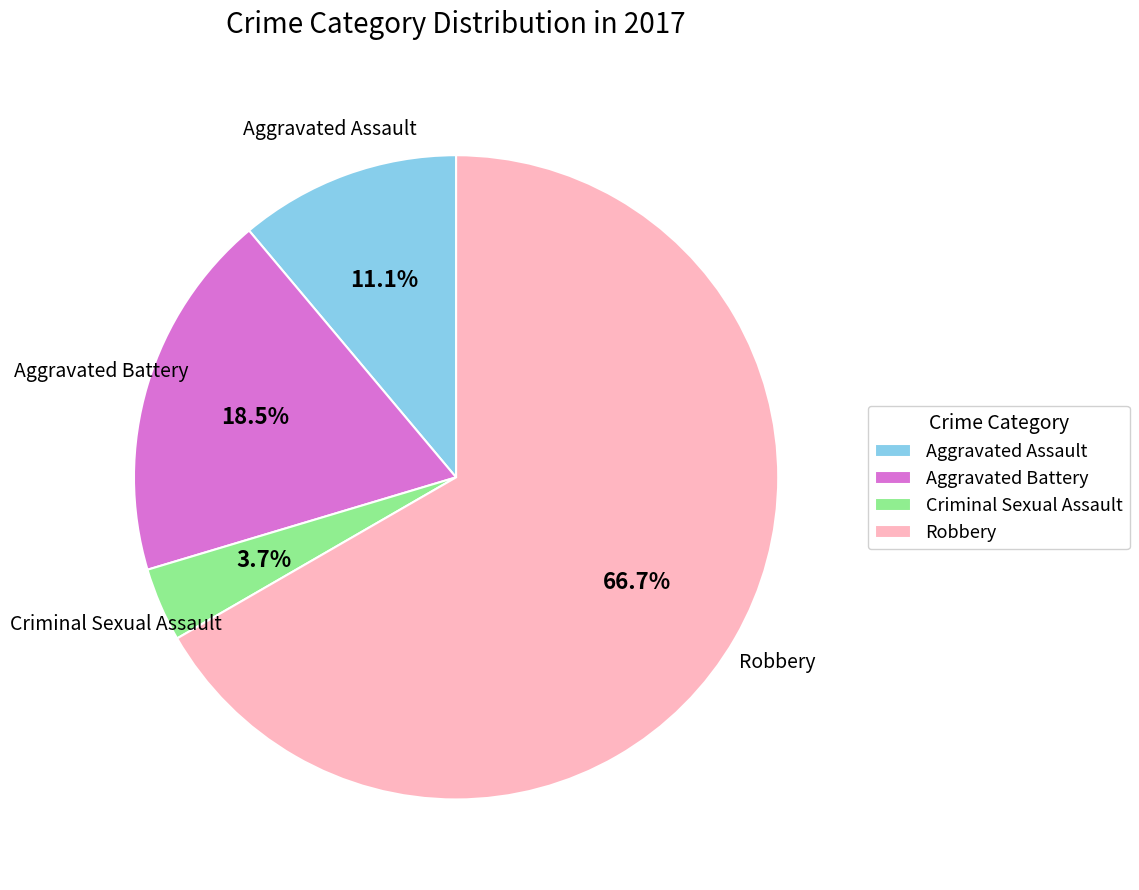

True or false: Aggravated Assault accounts for 11% of the total.

True